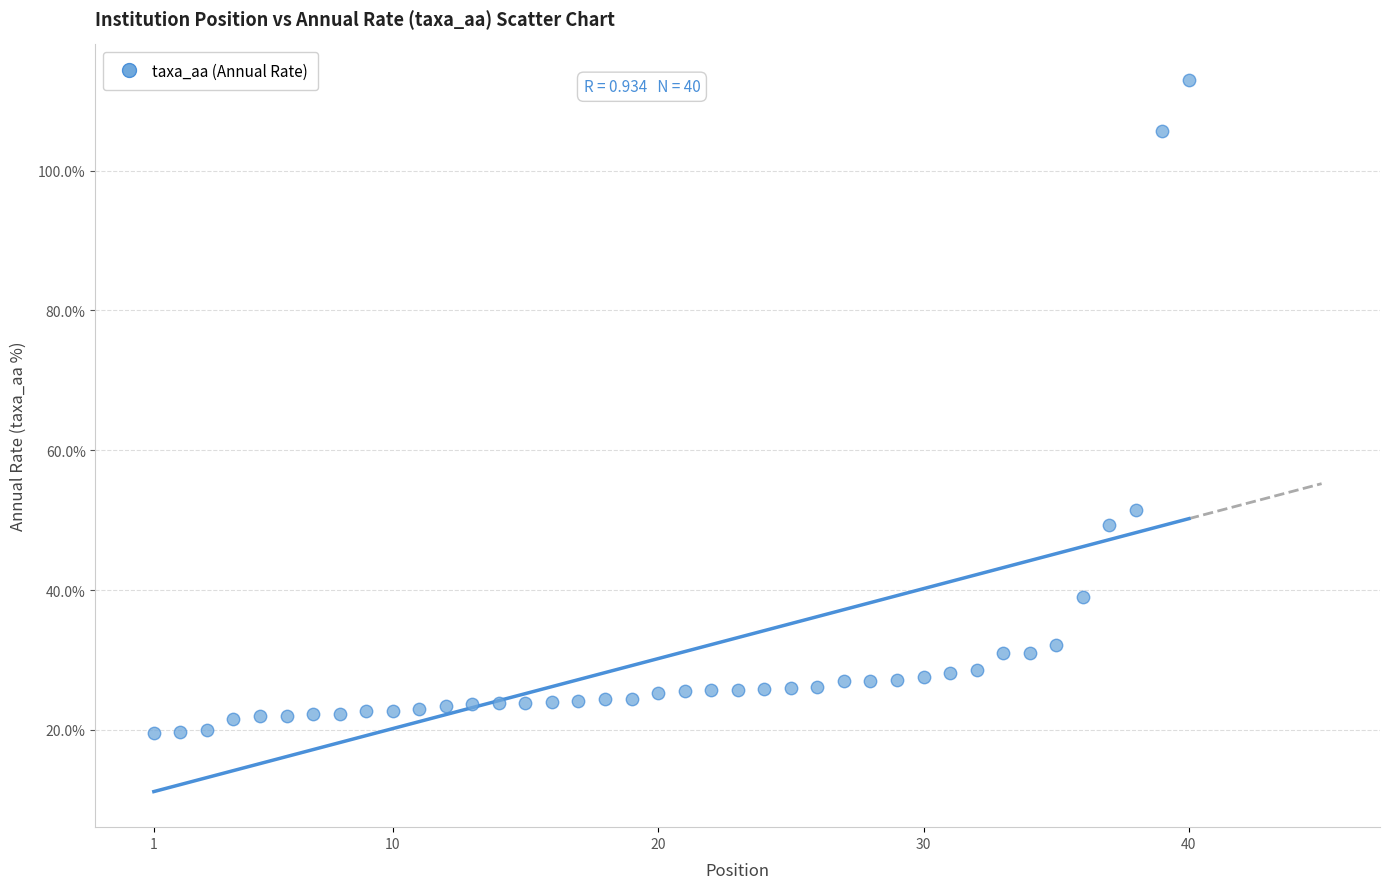

What is the range of X values (max minus min)?

39.0